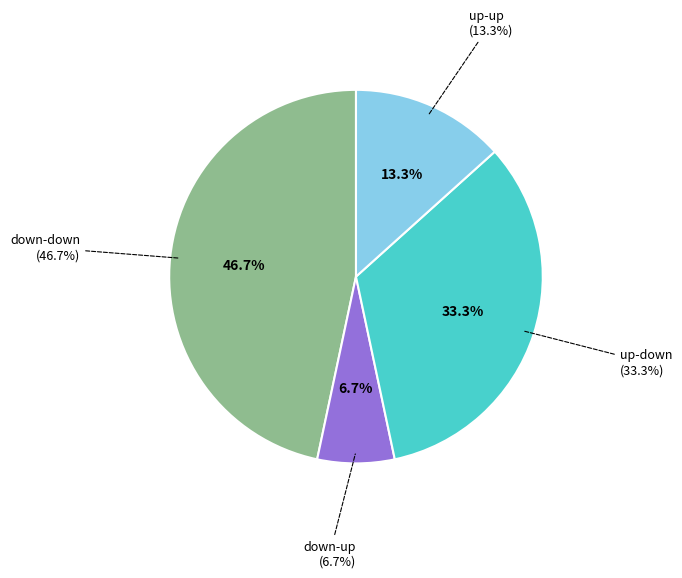

What is the smallest slice in the pie chart?

down-up